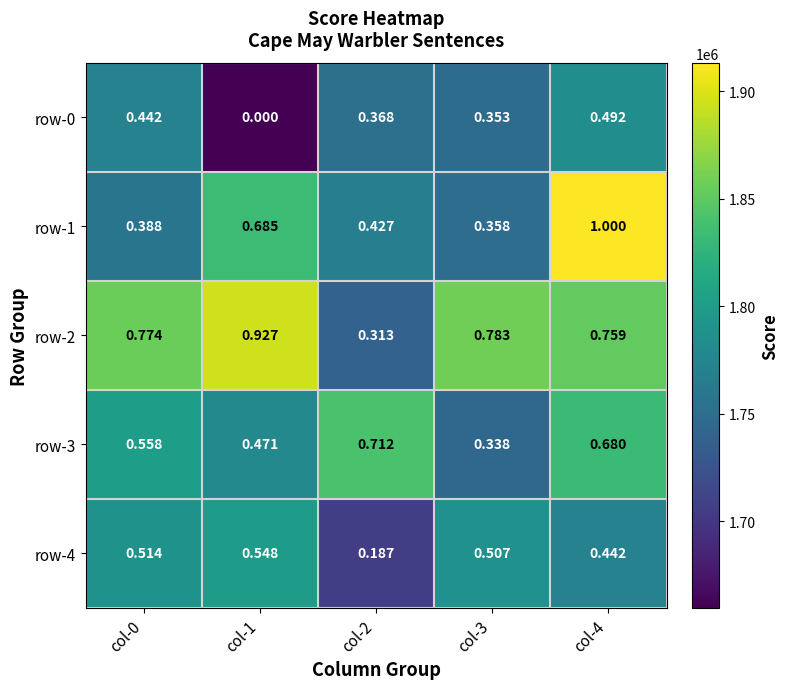

Is the value of row-2 at col-3 greater than the value of row-1 at col-0?

Yes